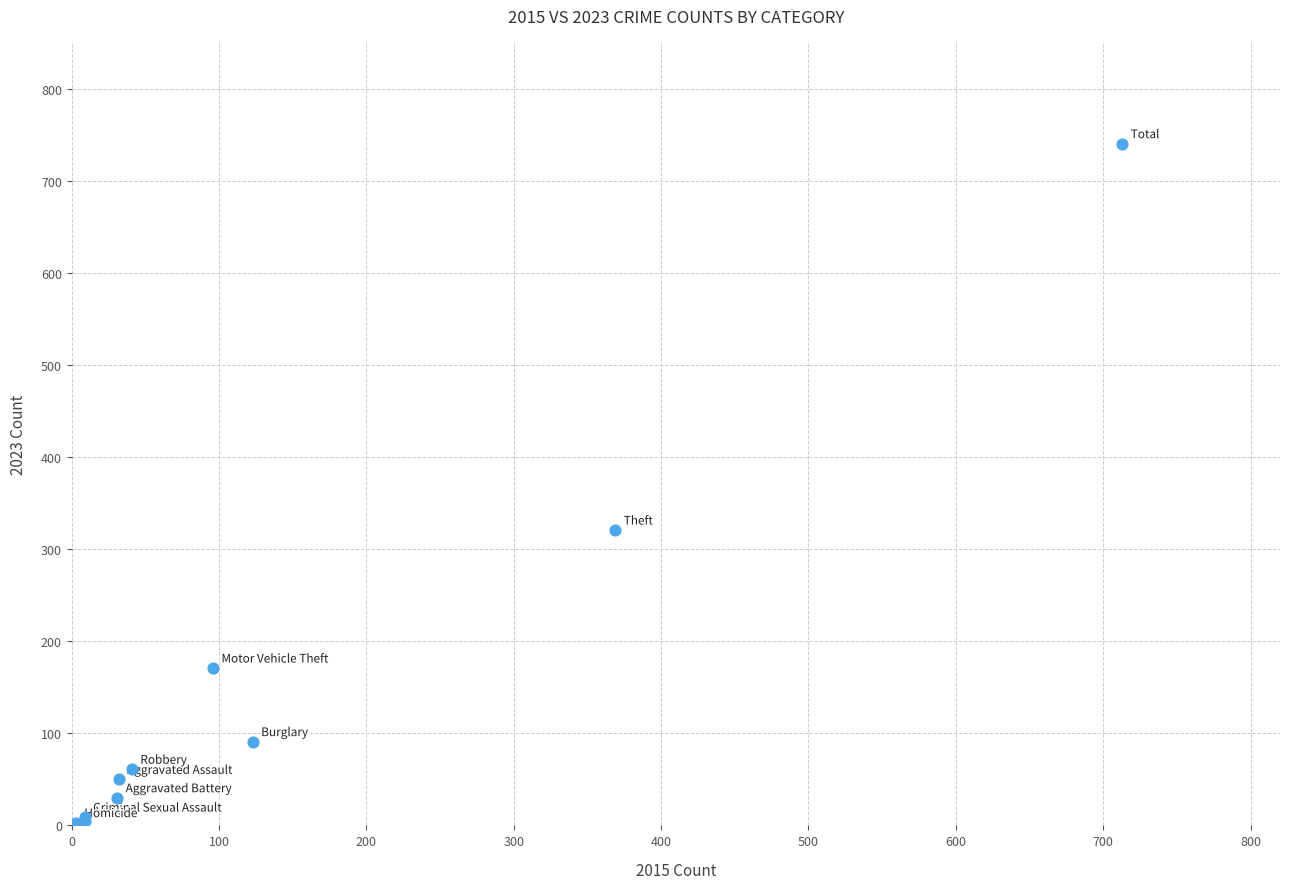

What Y value in the scatter plot is closest to 372?

321